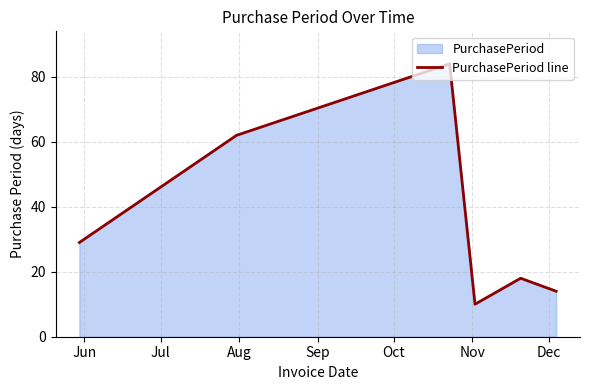

What is the smallest value displayed?

10